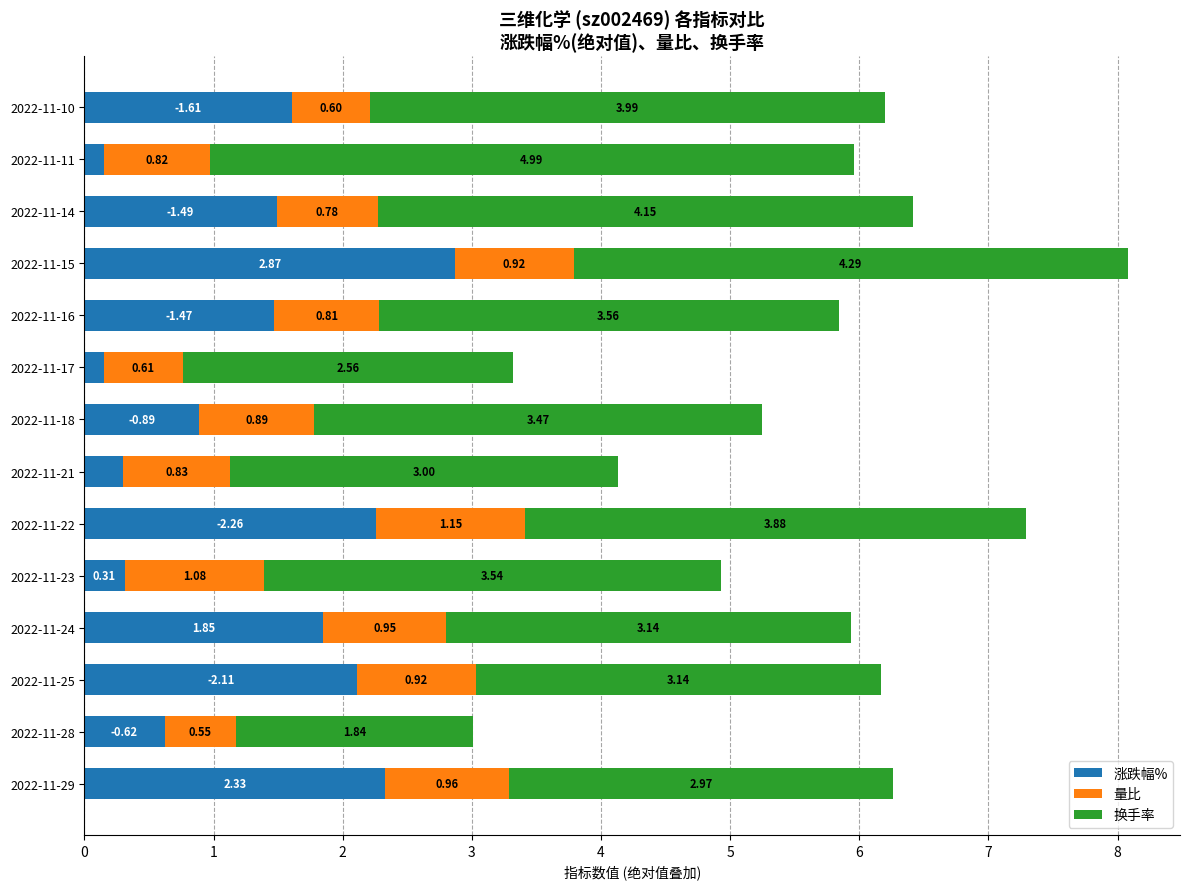

What is the total value across all series at 2022-11-28?

3.0